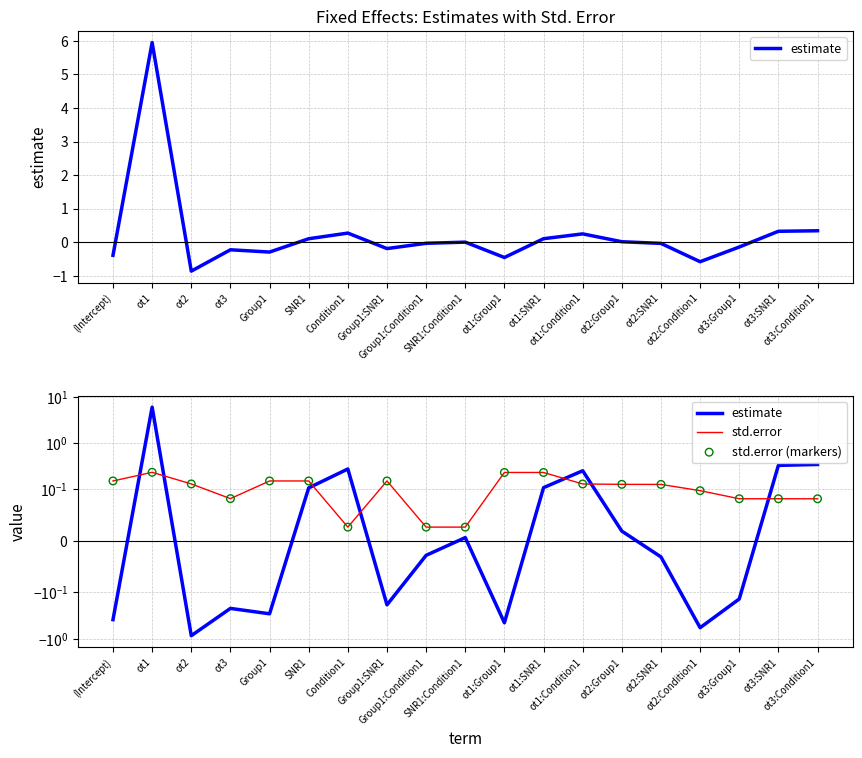

At which category is the sum across all series the highest?

ot1